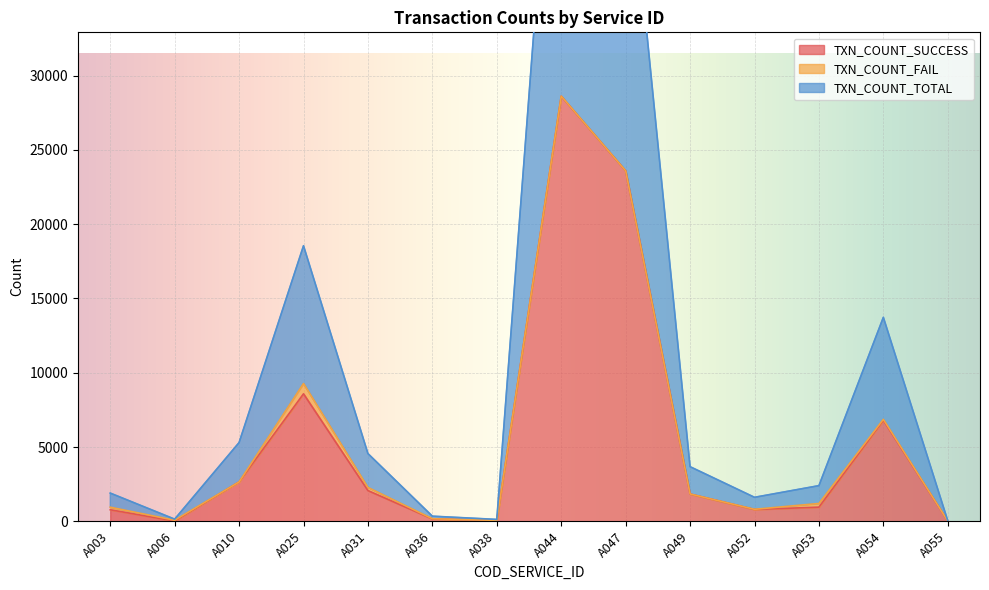

What is the difference between the TXN_COUNT_SUCCESS values at A047 and A054?

16795